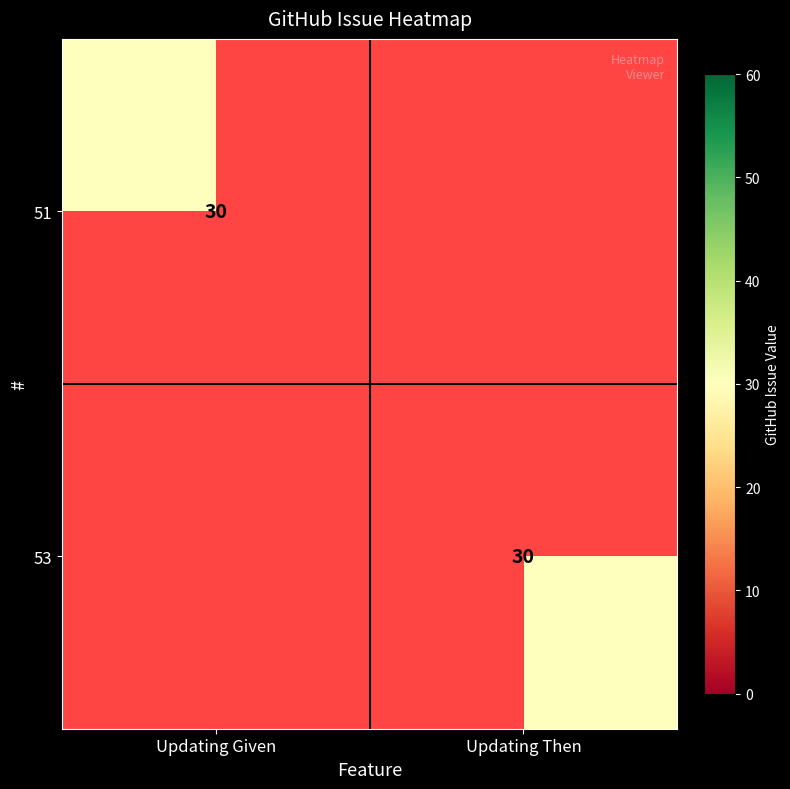

Which series has the widest spread of values?

51